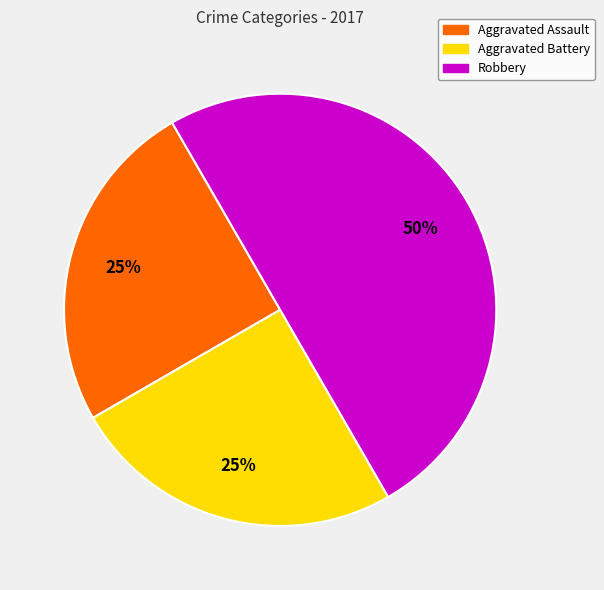

Is the sum of Aggravated Battery and Robbery greater than half?

Yes